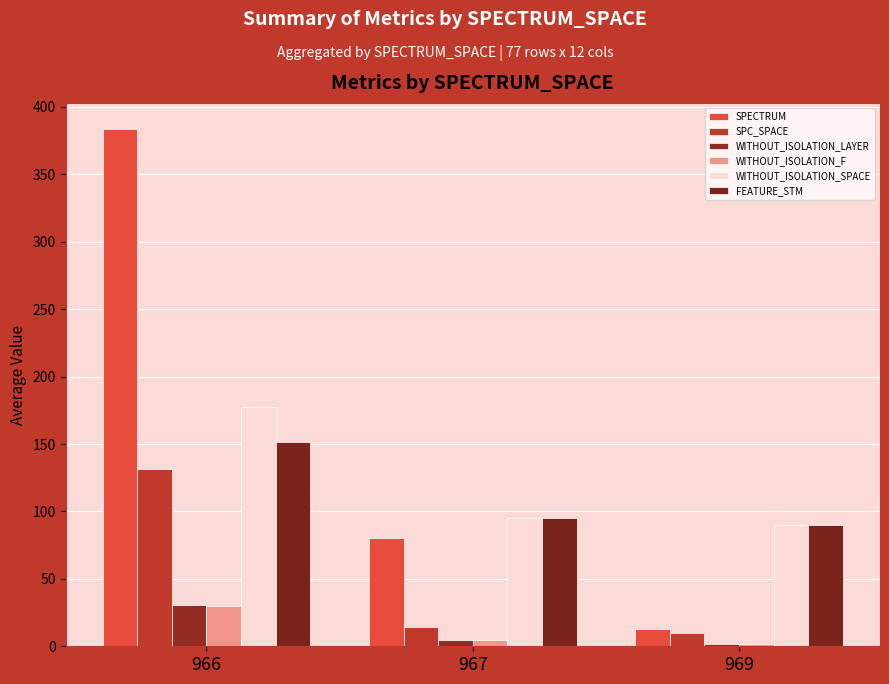

At which label does SPECTRUM first exceed 80?

966